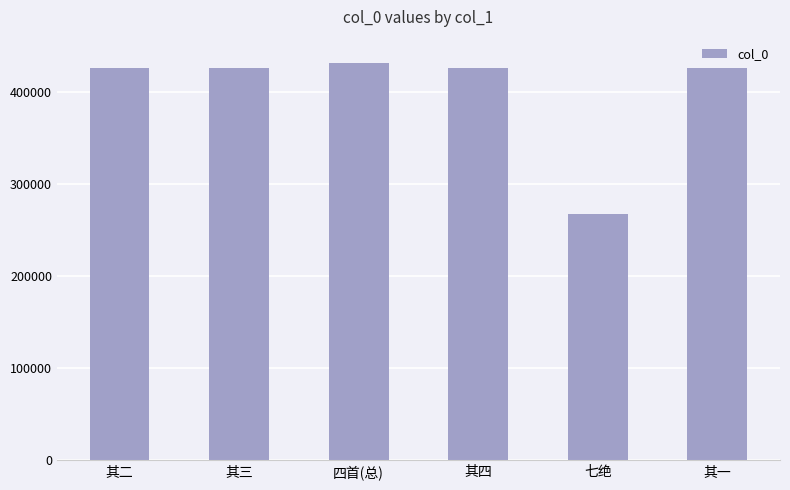

Which has a higher value, 其一 or 四首(总)?

四首(总)